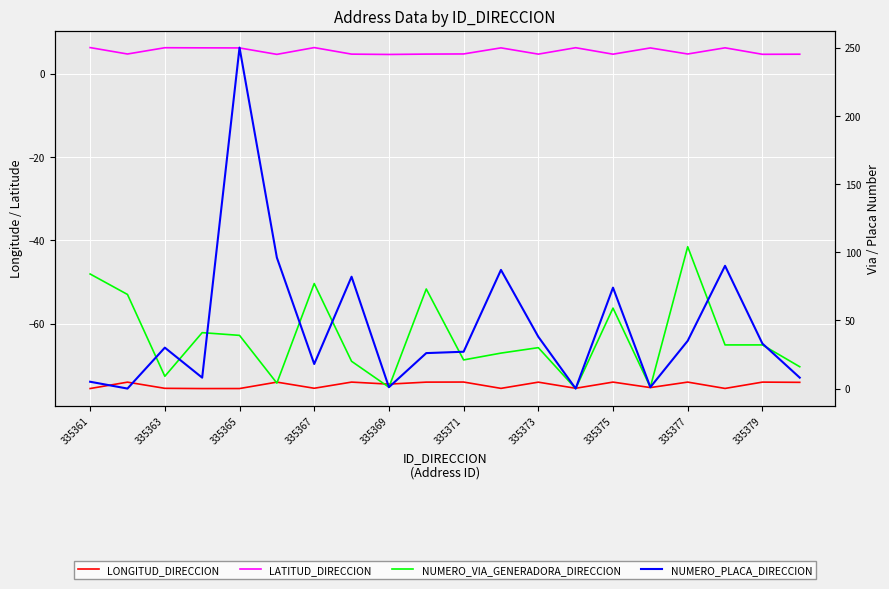

How many distinct data groups are displayed?

4